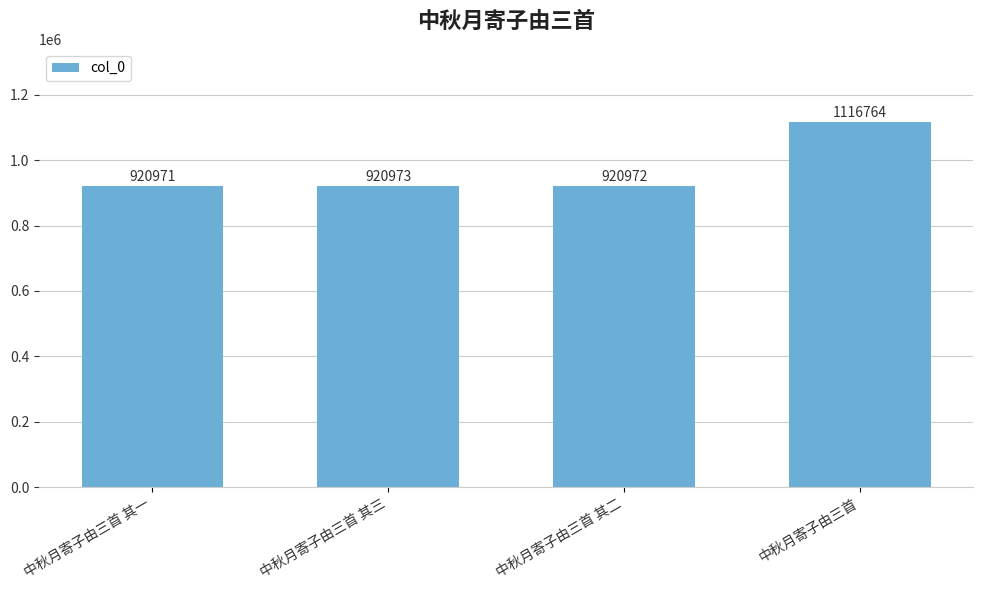

Does the chart contain stacked bars?

No